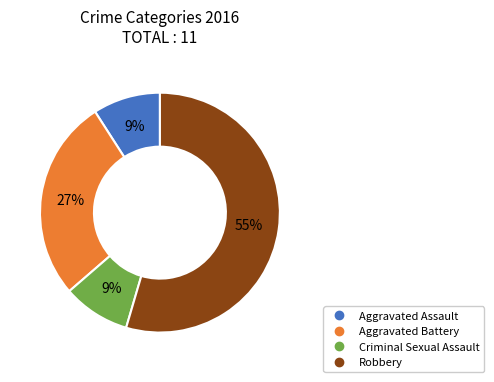

To the nearest percent, what is the average slice percentage?

25%